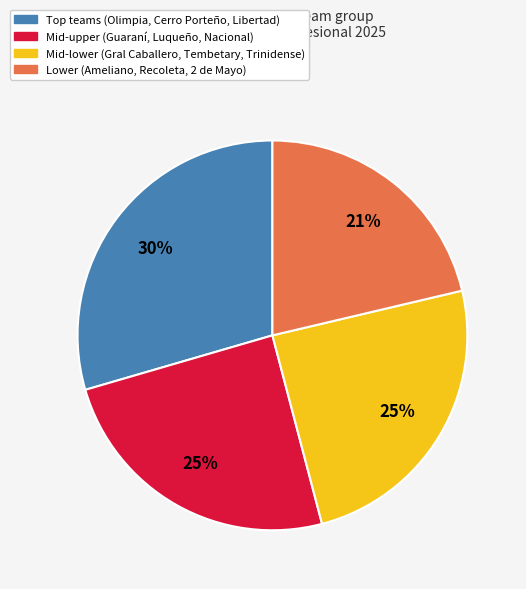

How many segments does this pie chart have?

4